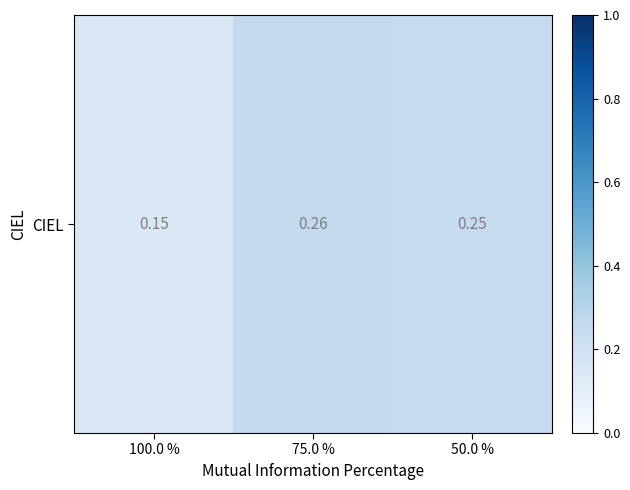

What is the smallest value displayed?

0.2